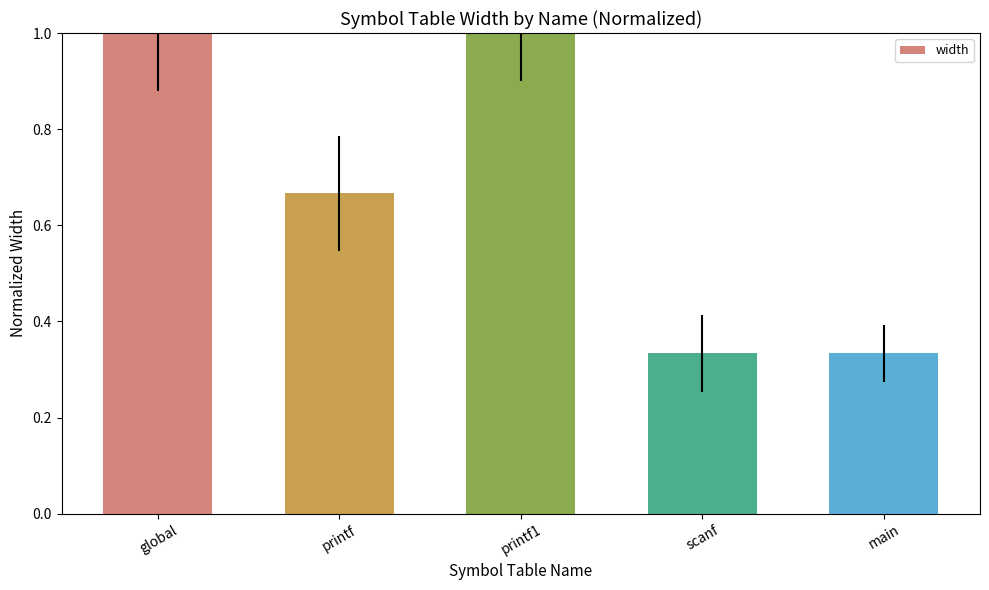

The value at main is 0.6. True or false?

False